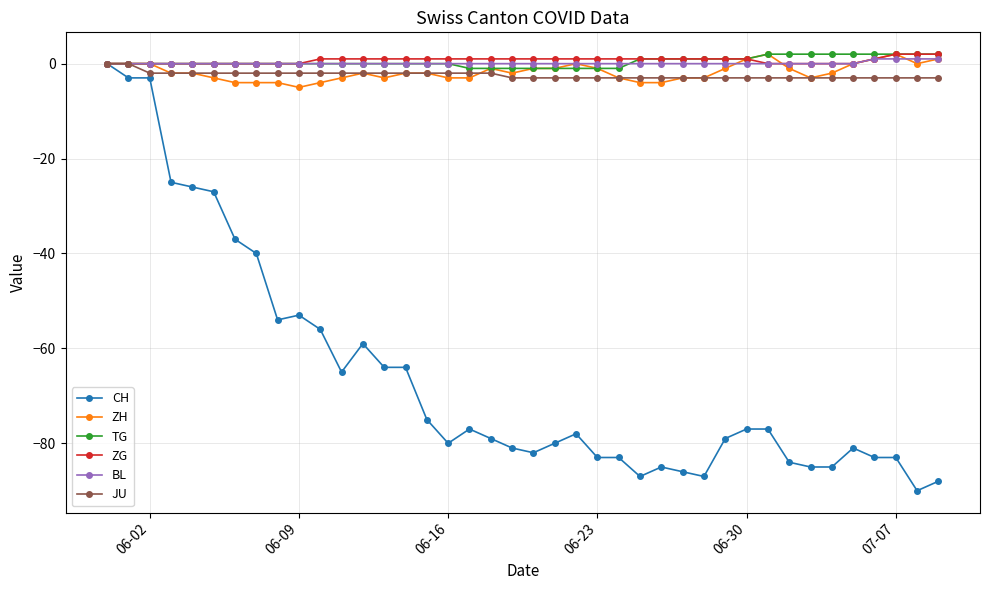

What is the value of the ZG point at the 13th from the left?

1